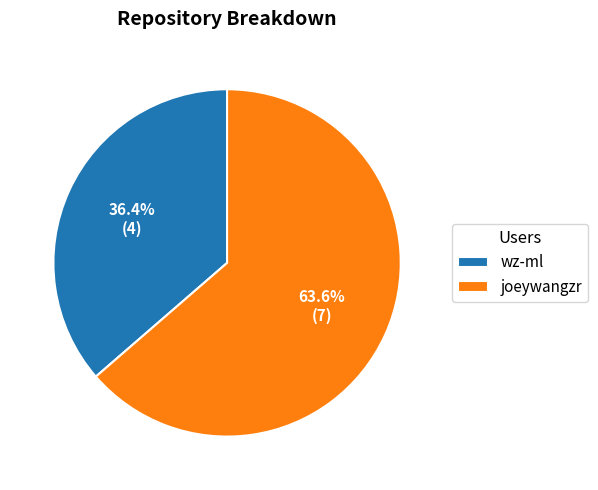

What is the smallest slice in the pie chart?

wz-ml